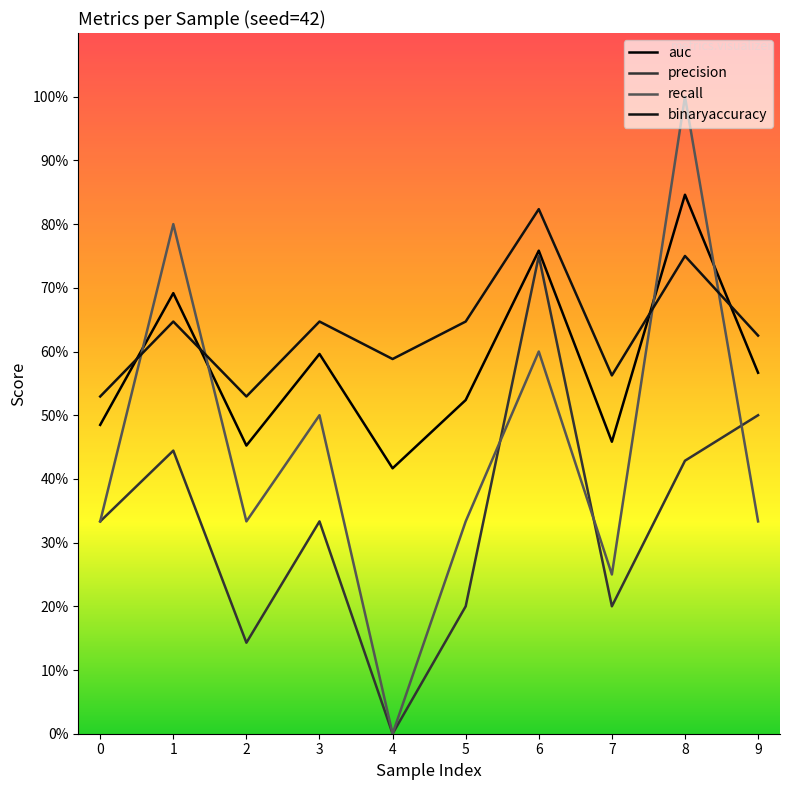

How many interior local peaks does the recall series have?

4